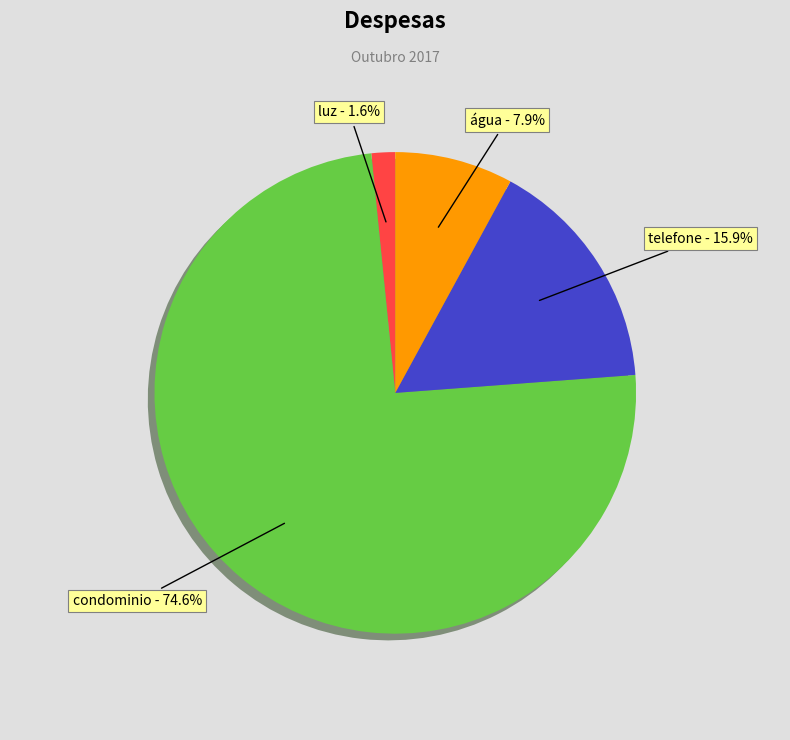

How many slices are in this pie chart?

4